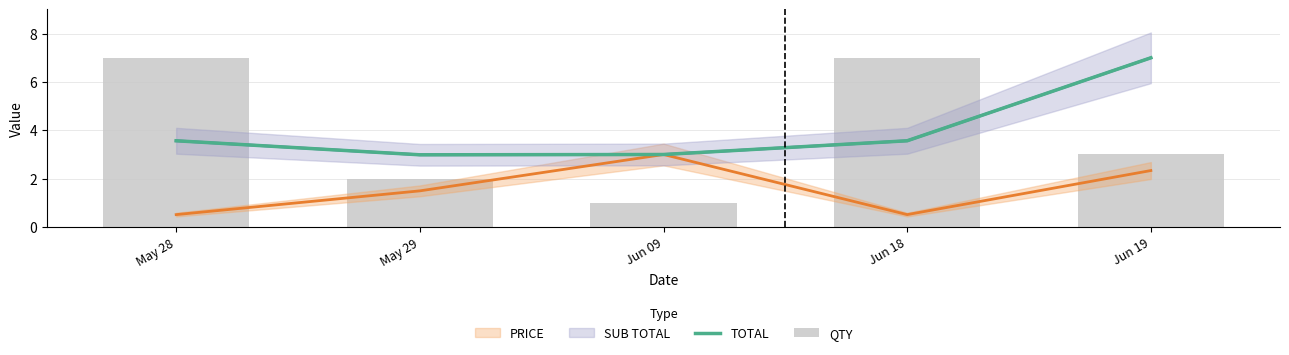

What position from the left is May 29?

2